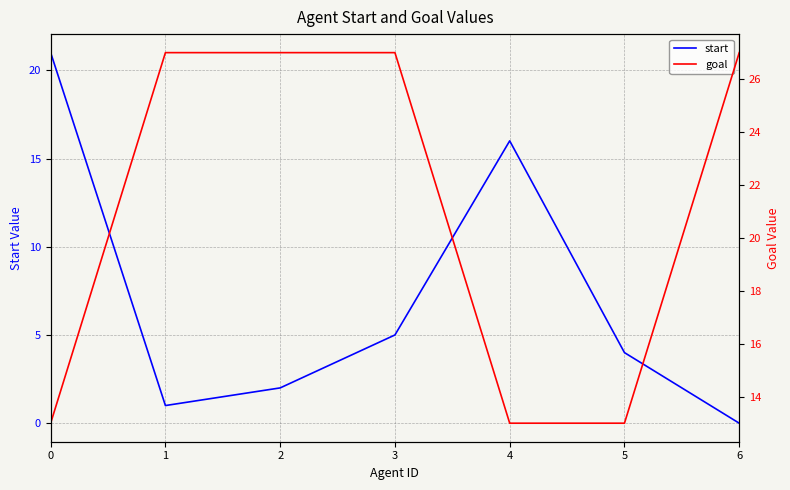

Where do start and goal first cross each other?

0 and 1